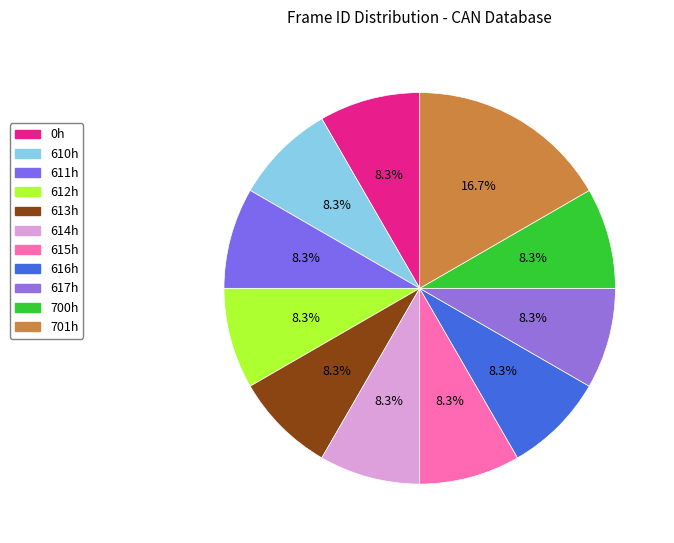

To the nearest percent, what is the average slice percentage?

9%